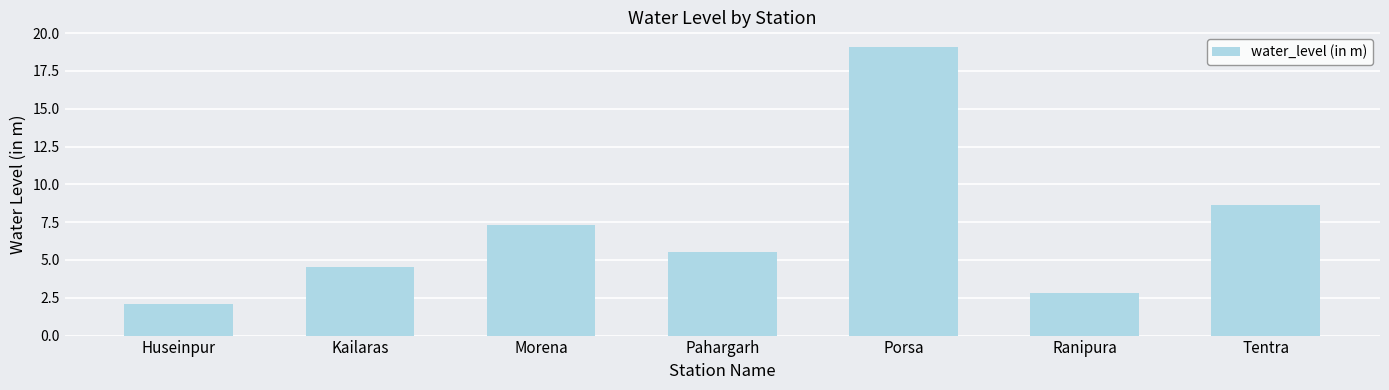

Where is the data nearest to the value 10?

Tentra